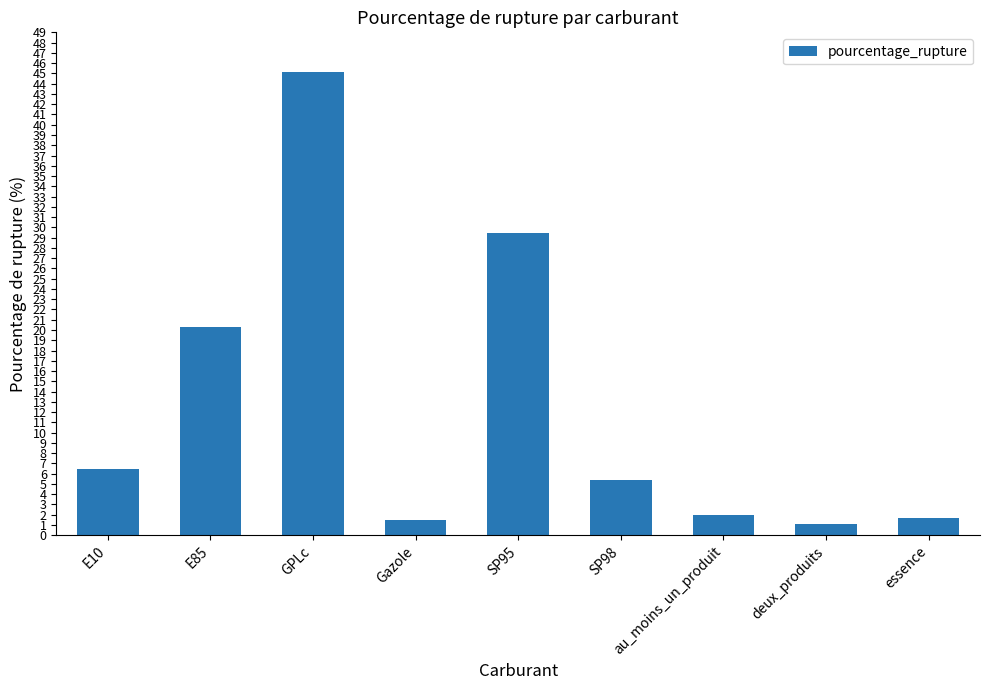

What is the maximum value shown in the chart?

45.1